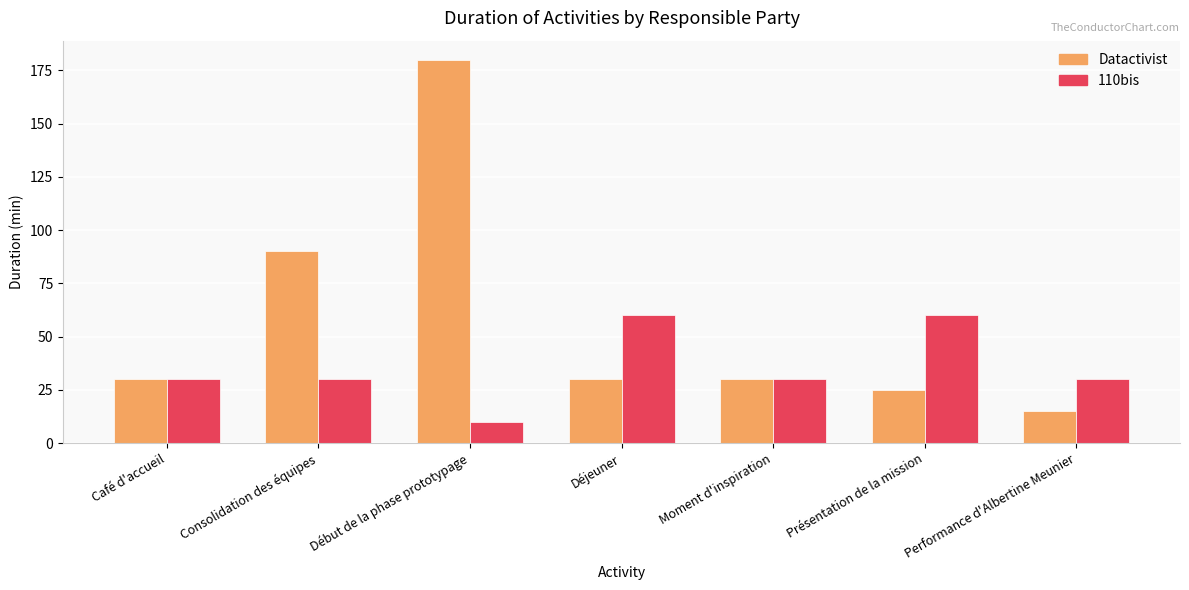

How many 110bis values are between 30 and 60?

6